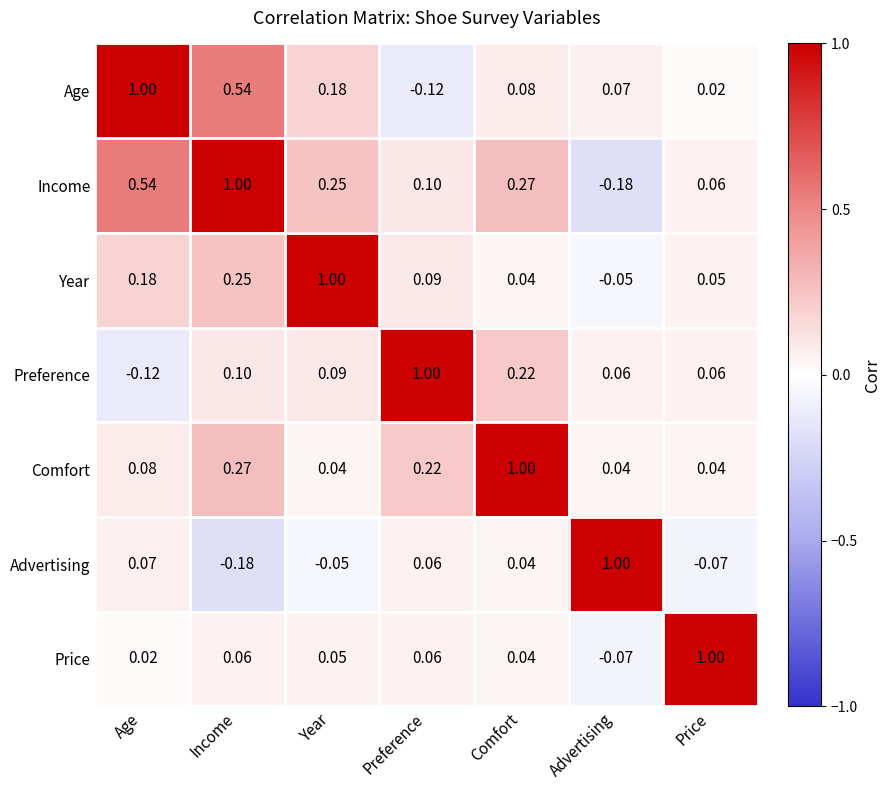

List the labels in order of Advertising value, largest first.

Advertising, Age, Preference, Comfort, Year, Price, Income